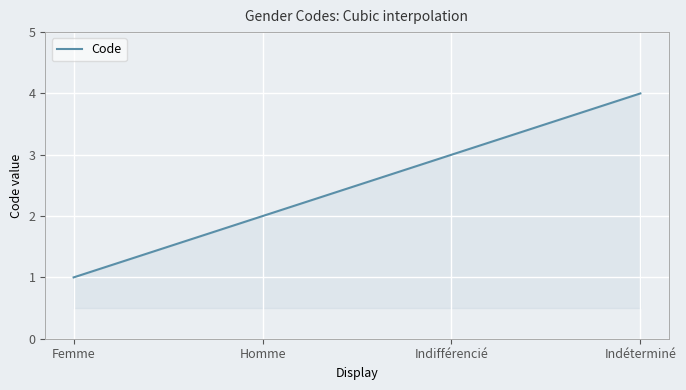

What is the maximum value shown in the chart?

4.0